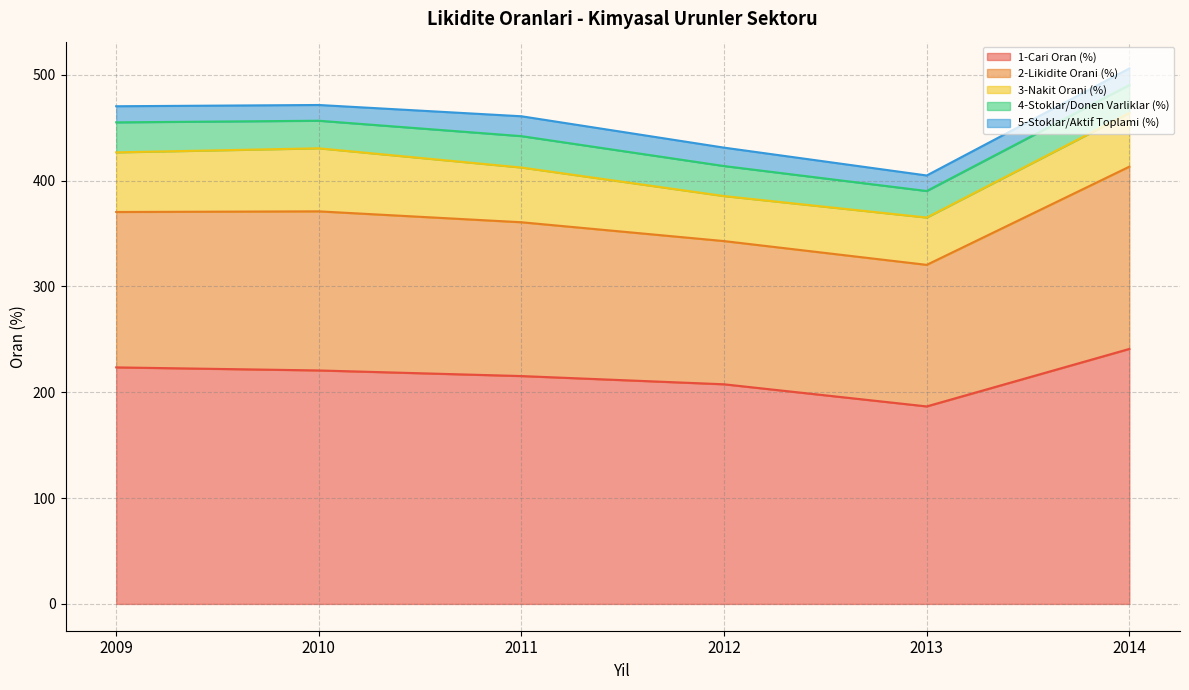

Where is the first local minimum for 5-Stoklar/Aktif Toplami (%)?

2010